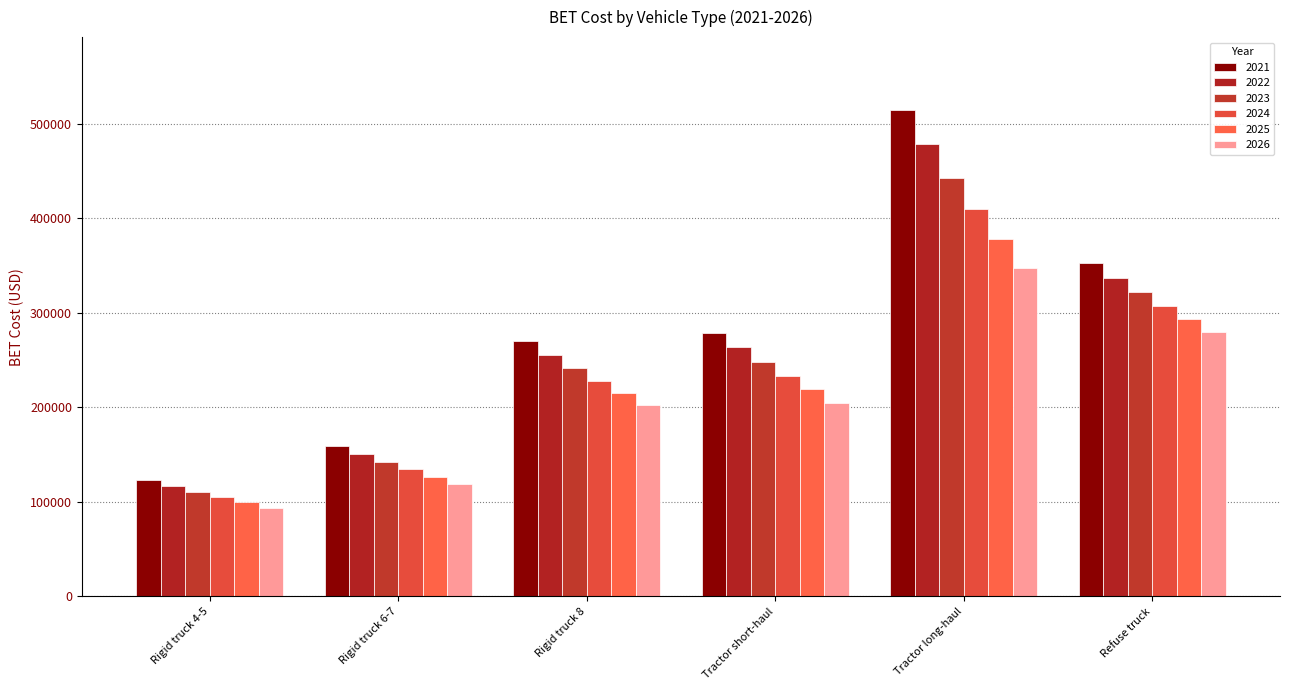

The 2022 series shows 460368.4 at Tractor short-haul. True or false?

False